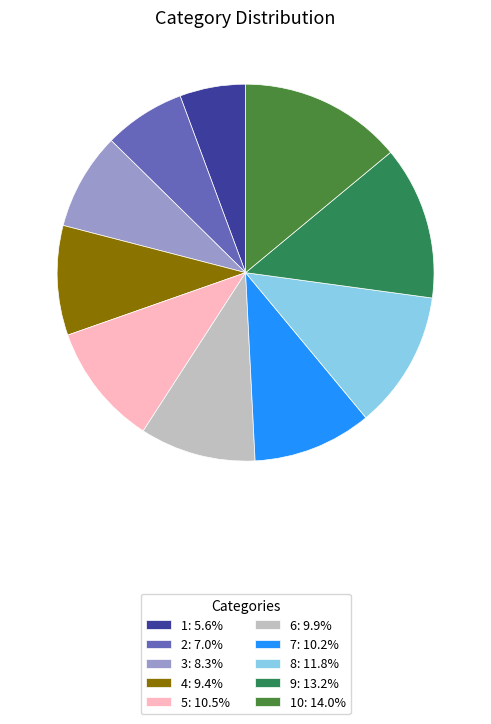

Approximately how many times larger is the value at 8: 11.8% compared to 5: 10.5%?

1.1